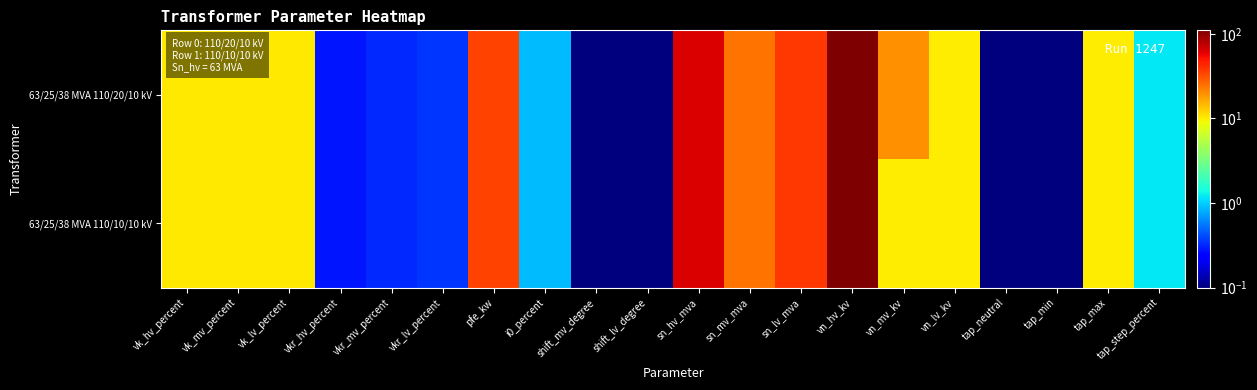

Which series has the largest total across all categories?

63/25/38 MVA 110/20/10 kV